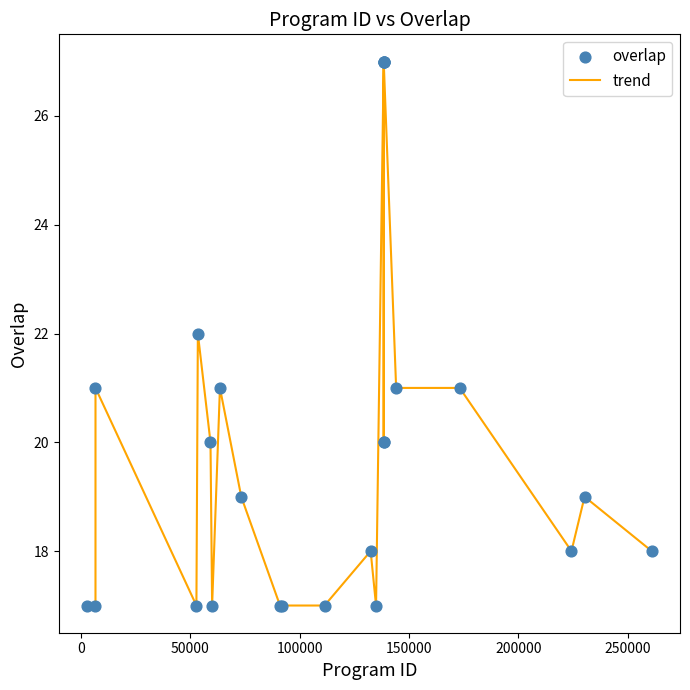

What is the difference between the maximum and minimum values?

10